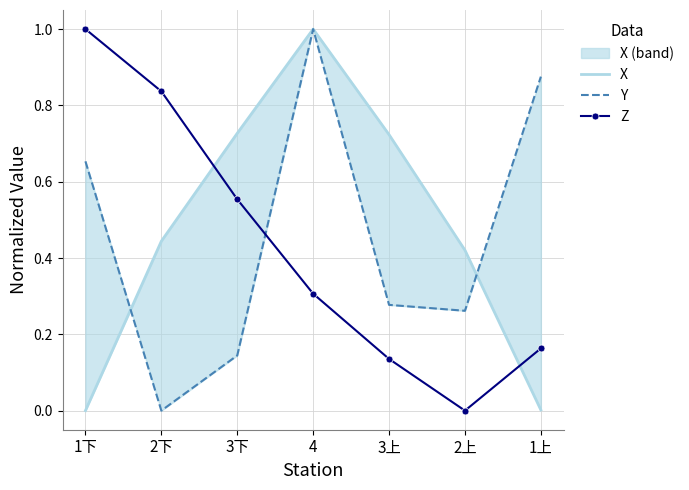

Where is the first local maximum for X?

4